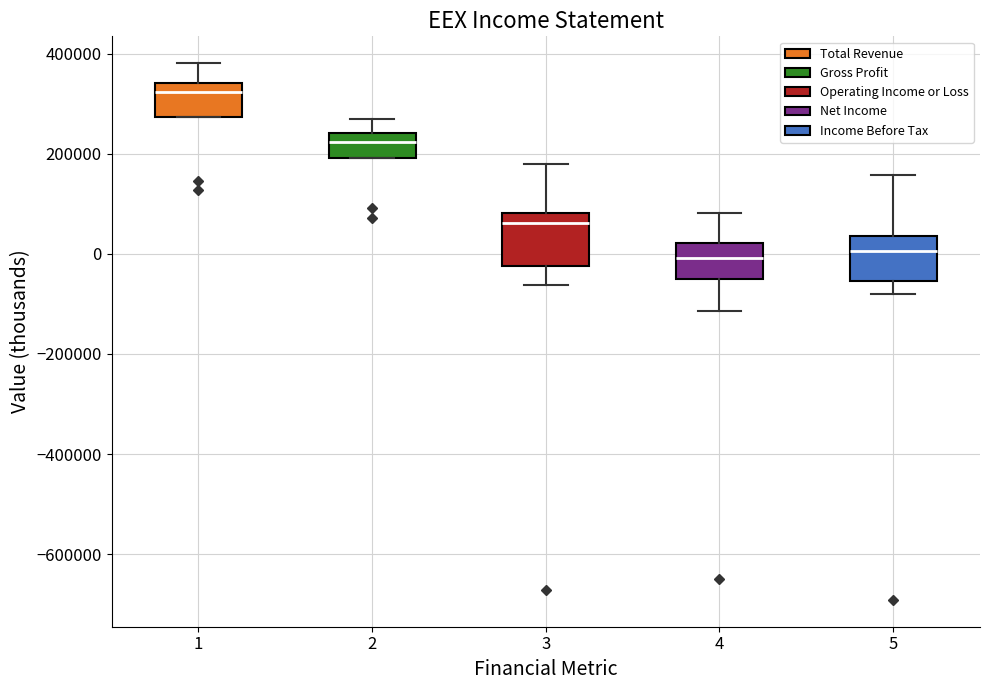

Reading left to right, transcribe this box plot: for each box, give where its median line is, the range the box spans, and where its two whiskers end, as read against the y-axis. The values are not printed on the chart, so give them approximately, as read against the axis.

1: median 320000, box 280000 to 340000, whiskers 280000 to 380000
2: median 220000, box 200000 to 240000, whiskers 200000 to 260000
3: median 60000, box -20000 to 80000, whiskers -60000 to 180000
4: median 0, box -40000 to 20000, whiskers -120000 to 80000
5: median 0, box -60000 to 40000, whiskers -80000 to 160000